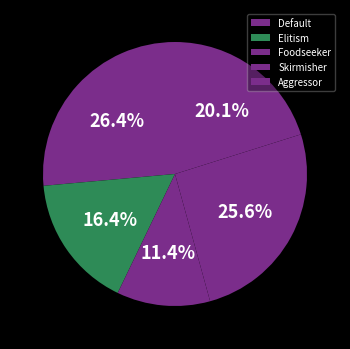

What is the total percentage of Foodseeker and Aggressor?

31.6%